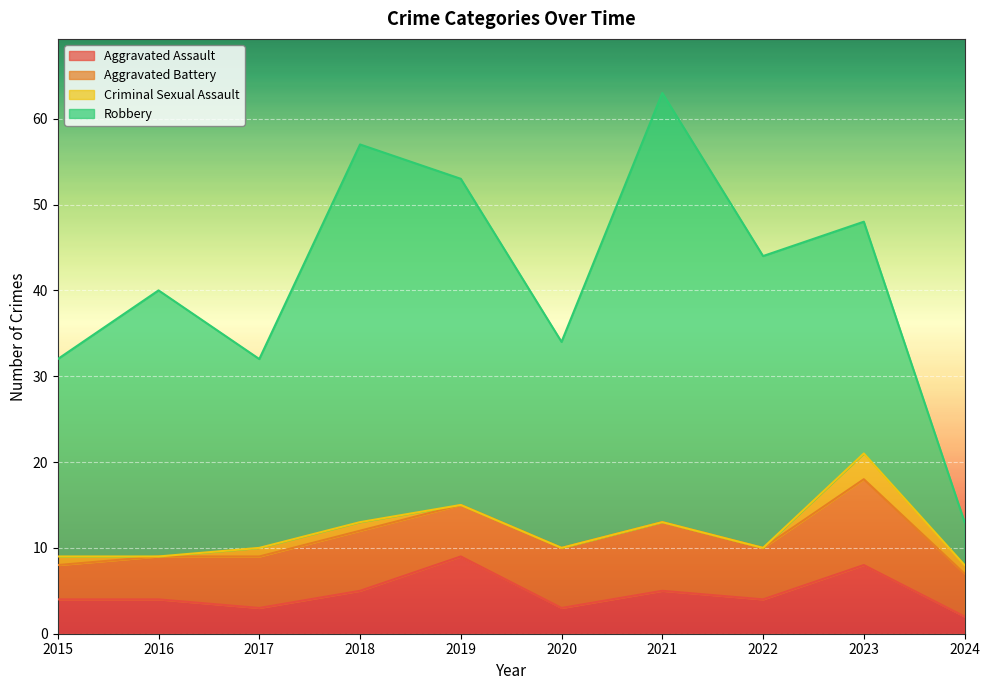

Which has a higher value, 2015 or 2021?

2021